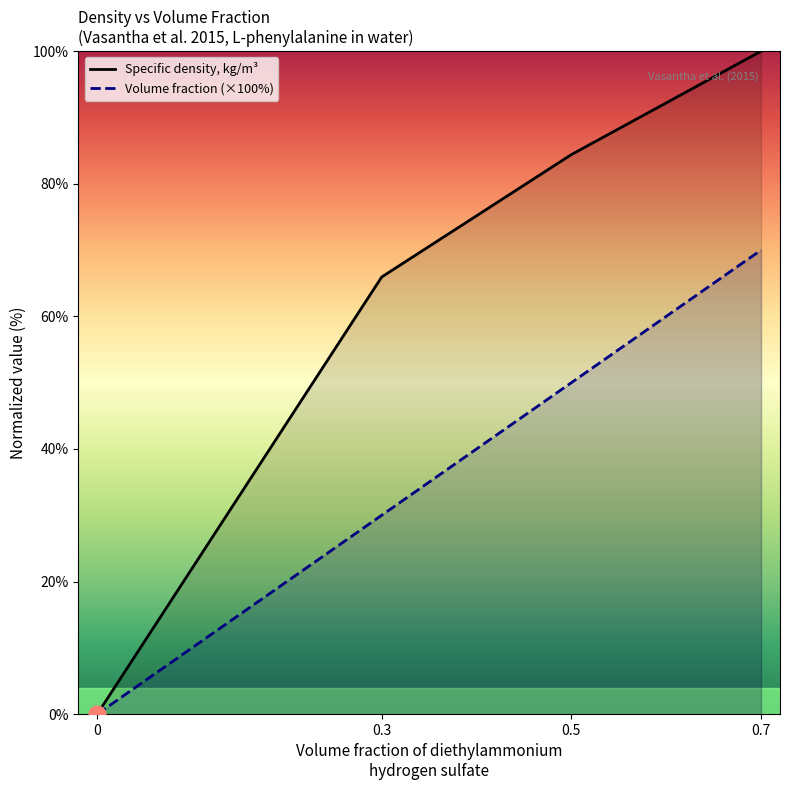

The Specific density, kg/m3 series shows 27.9 at 0.3. True or false?

False